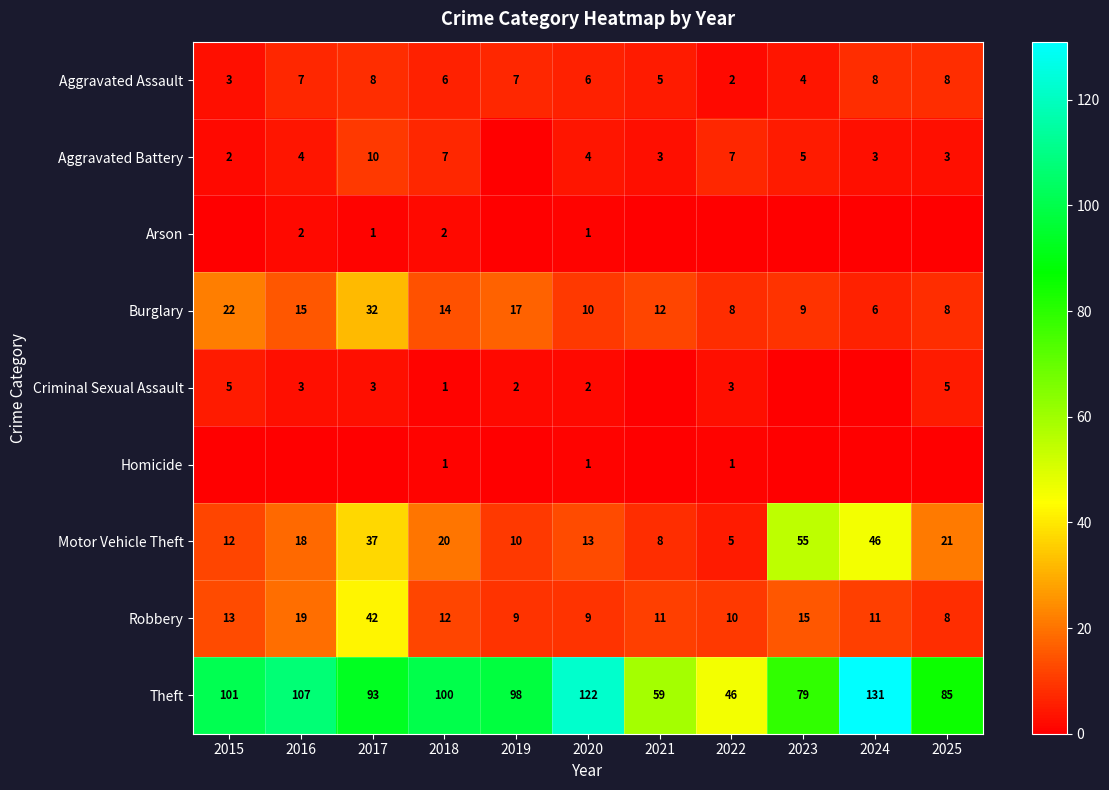

How many data points in Burglary are less than 12?

5